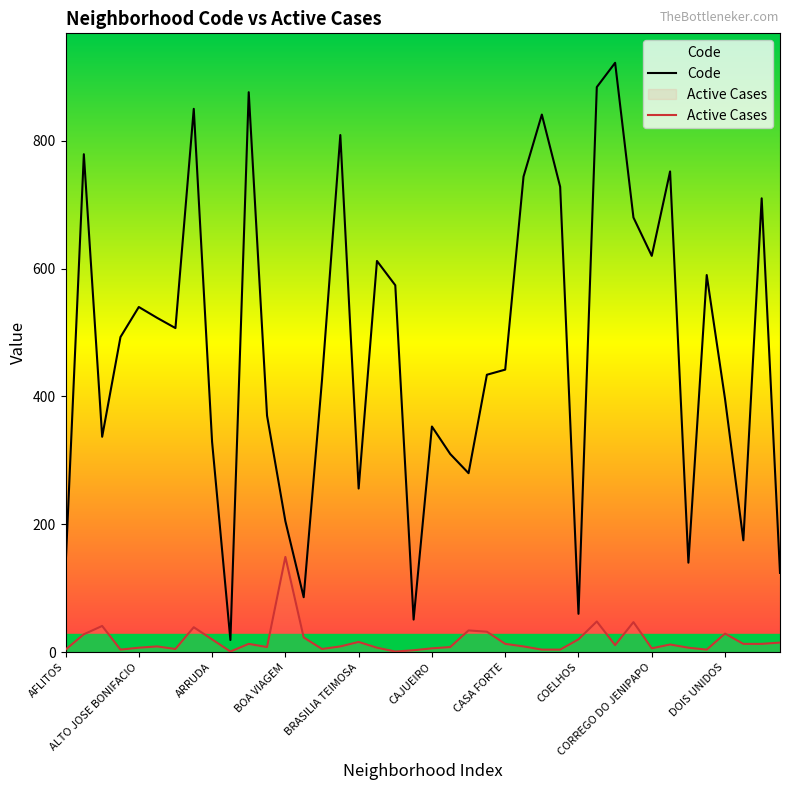

True or false: Code and Active_cases intersect in this chart.

False